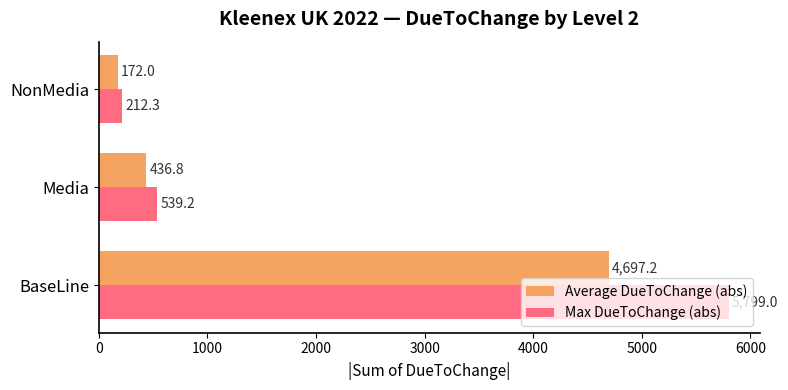

What is the difference between the maximum and minimum values in the Max DueToChange (abs) series?

5586.6